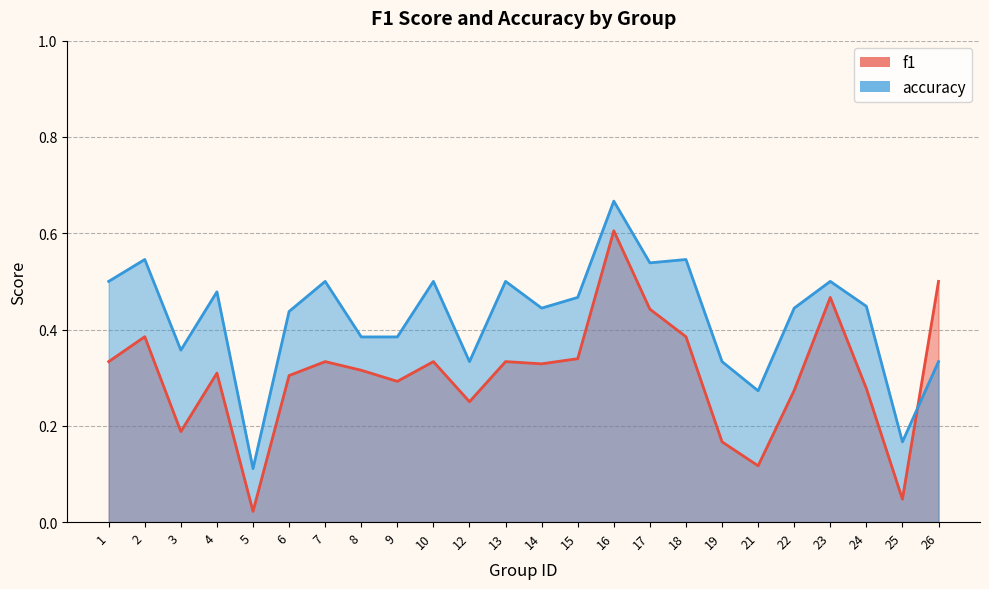

What is the difference between the maximum and second lowest values in the f1 series?

0.6